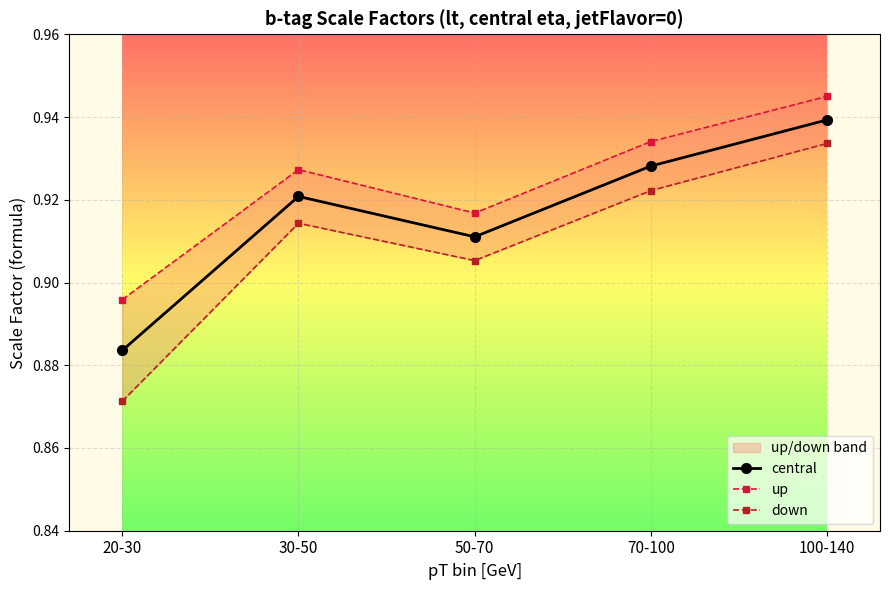

Rank the series by their maximum value, from lowest to highest.

down, central, up